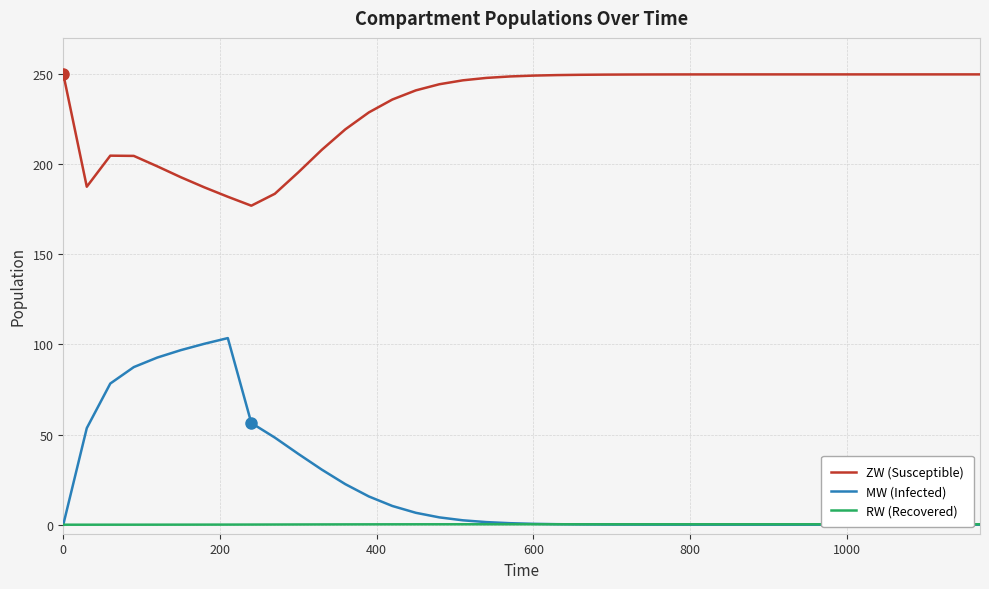

Which series has the largest range (max minus min)?

MW (Infected)